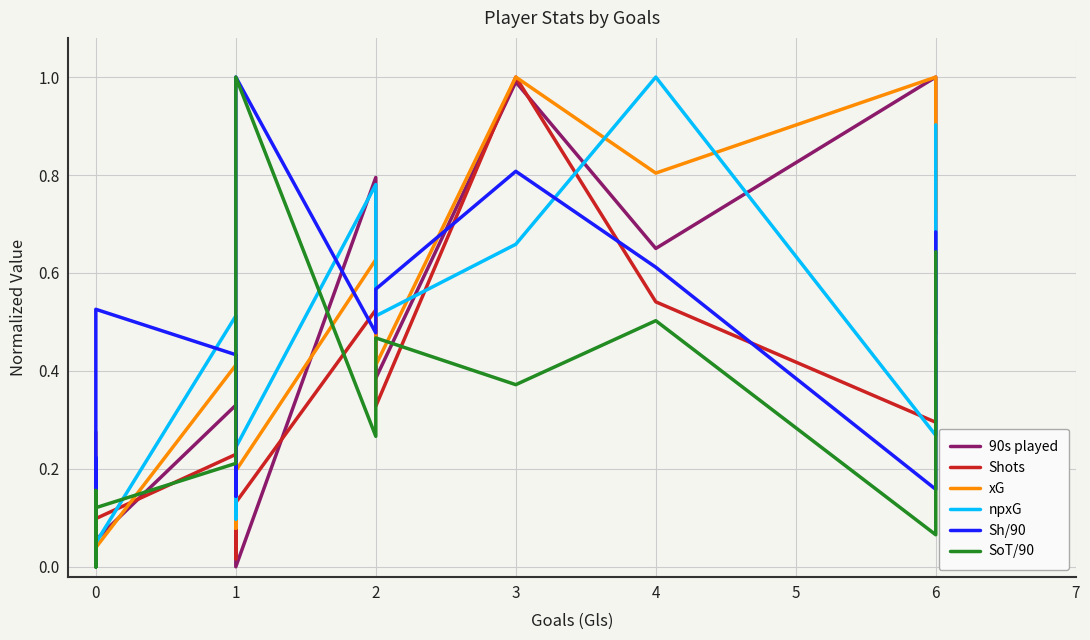

Where is the first local maximum for xG?

2